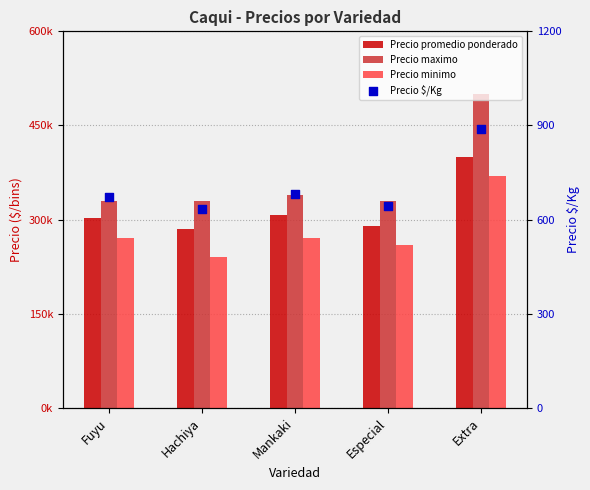

Which series contains the lowest Y value?

Precio $/Kg